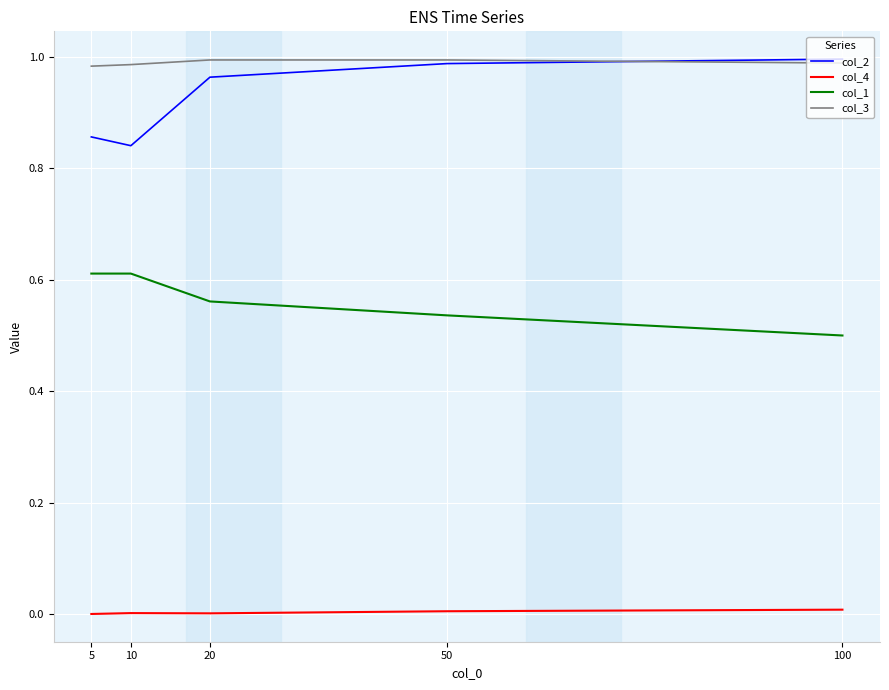

What is the sum of all col_1 values?

2.8